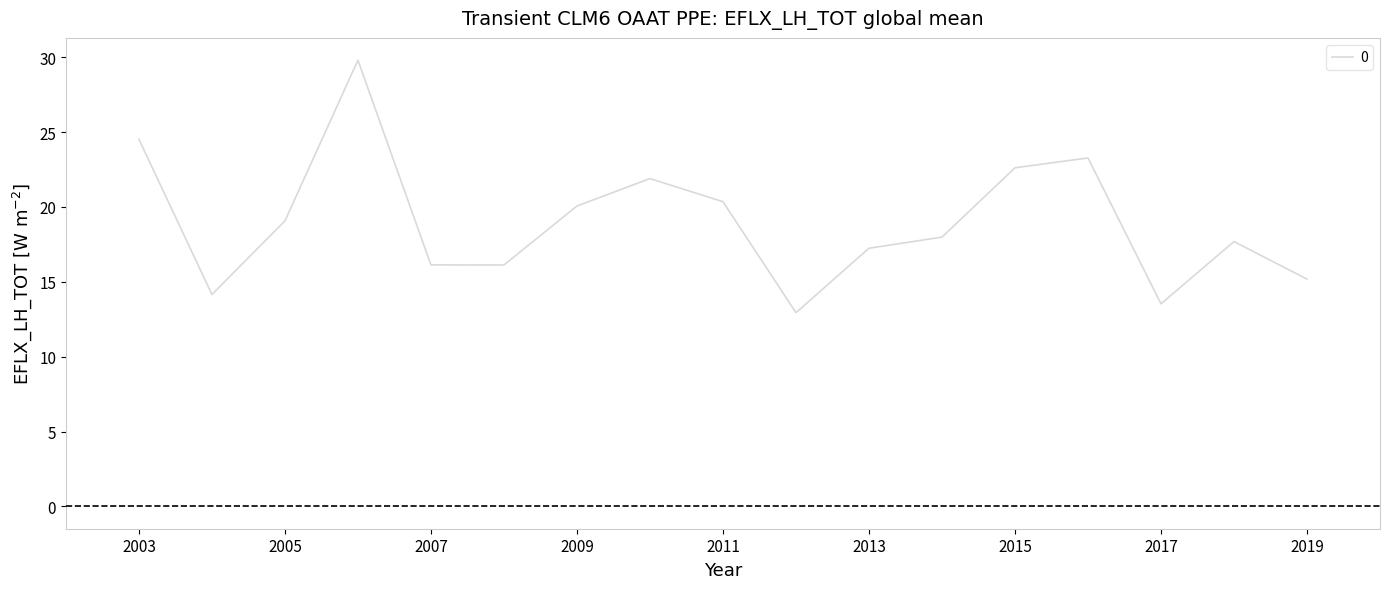

What is the minimum value shown in the chart?

12.9